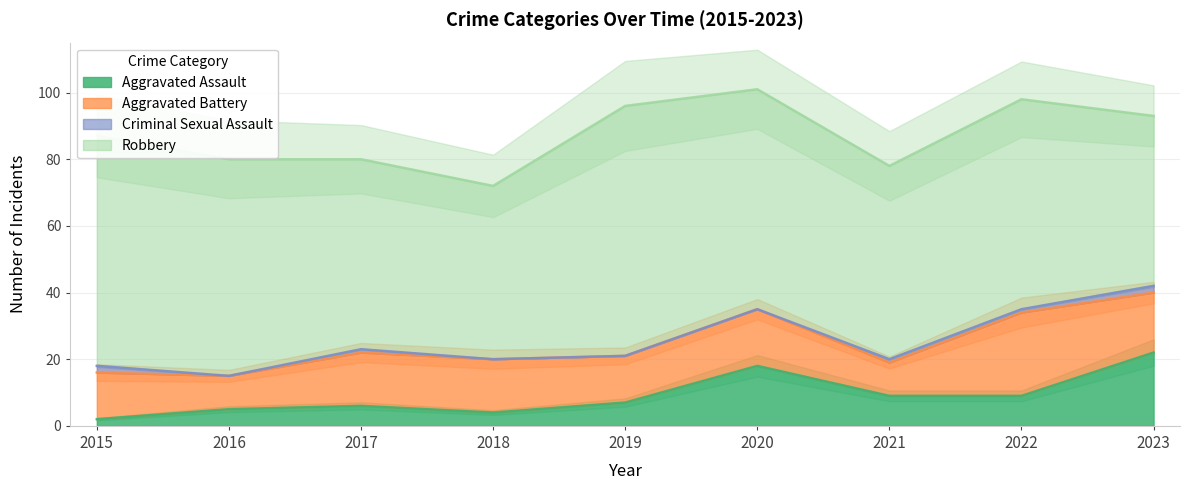

Which category has the highest value across all series?

2019